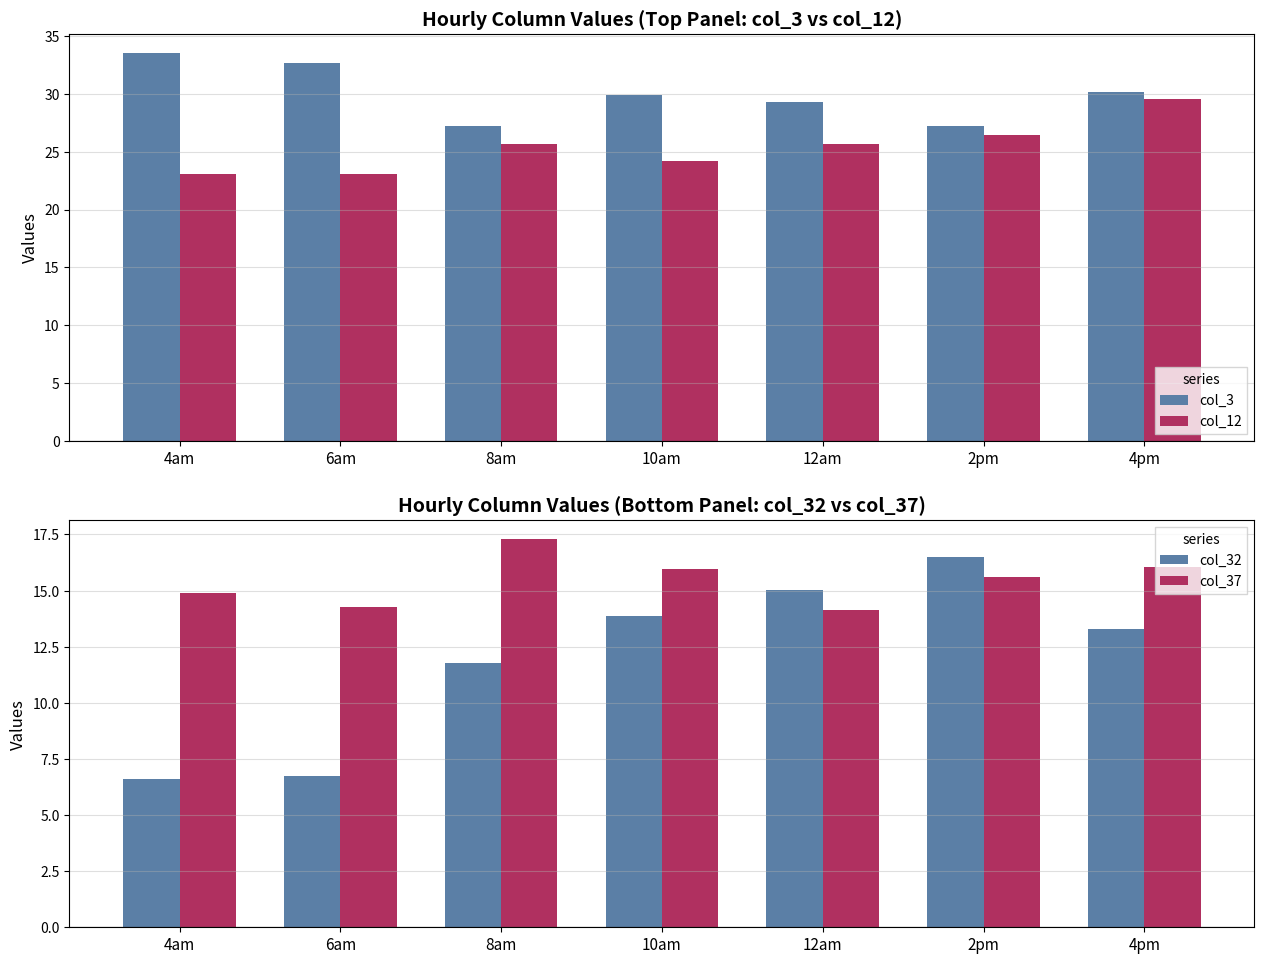

The col_3 series shows 12.8 at 12am. True or false?

False